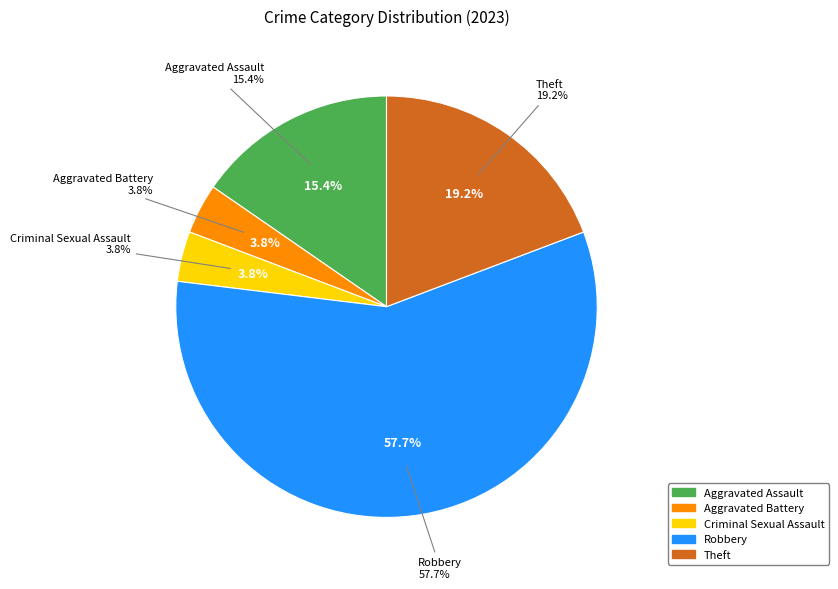

The Robbery slice represents 67% of the pie. True or false?

False